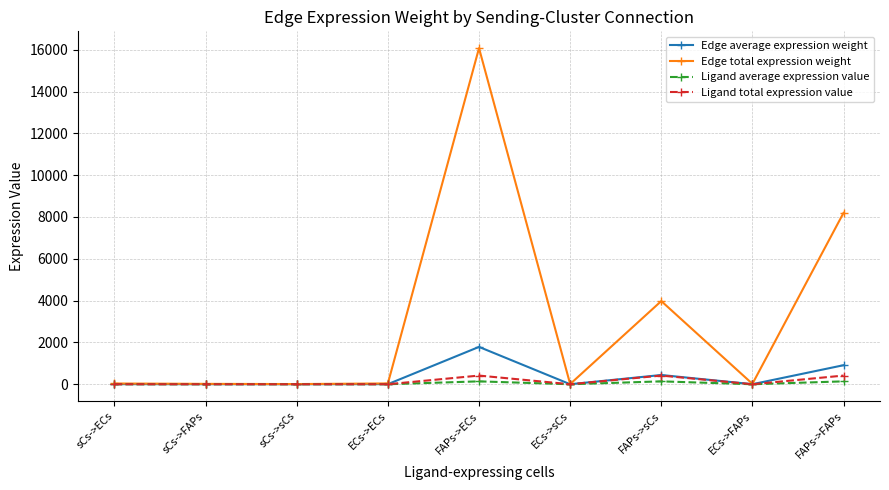

At which category is the sum across all series the highest?

FAPs->ECs